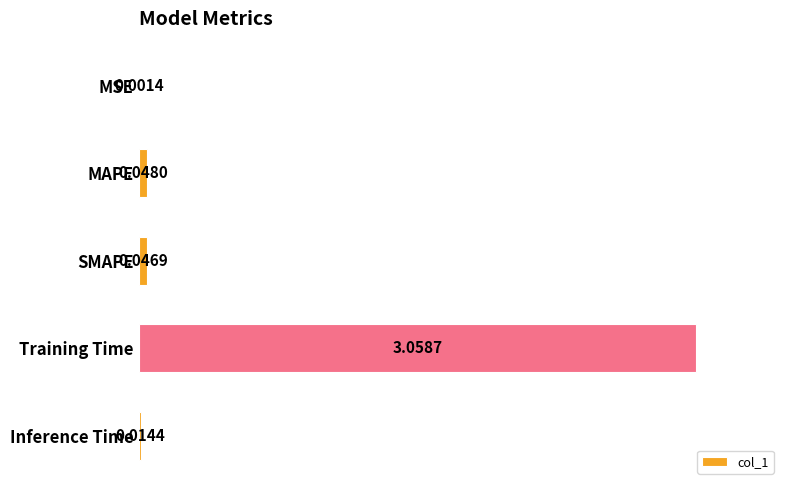

Which category has the highest value across all series?

Training Time